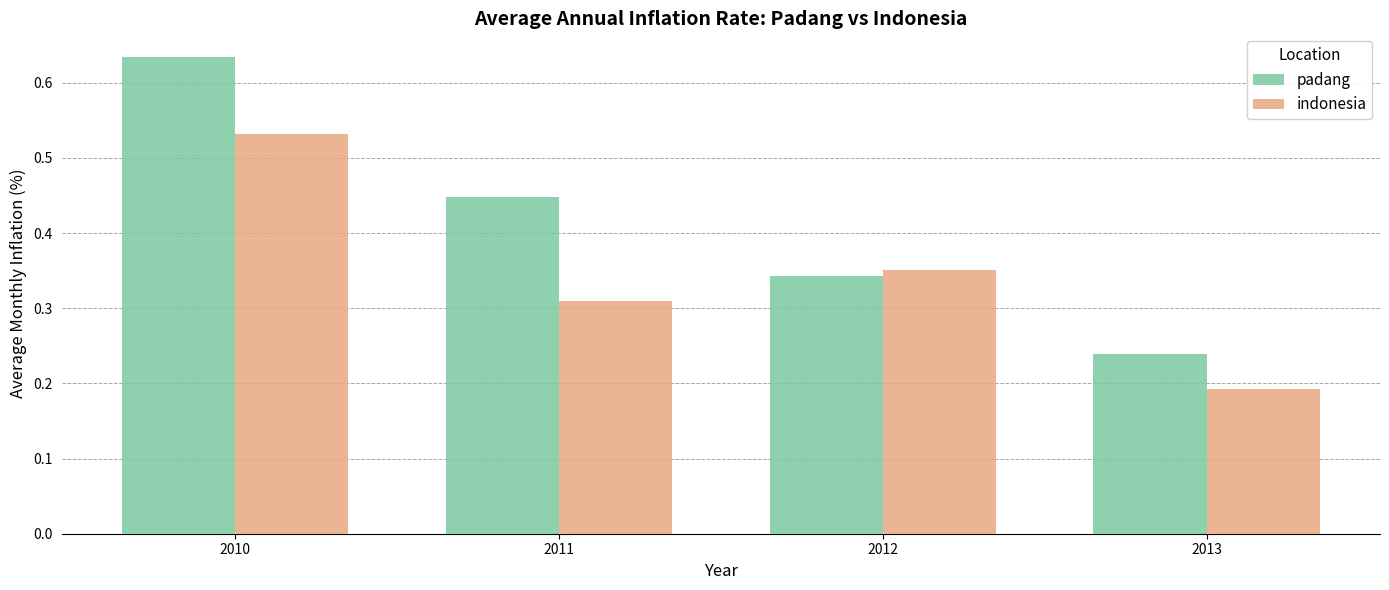

Rank the series at 2010 from lowest to highest value.

indonesia, padang